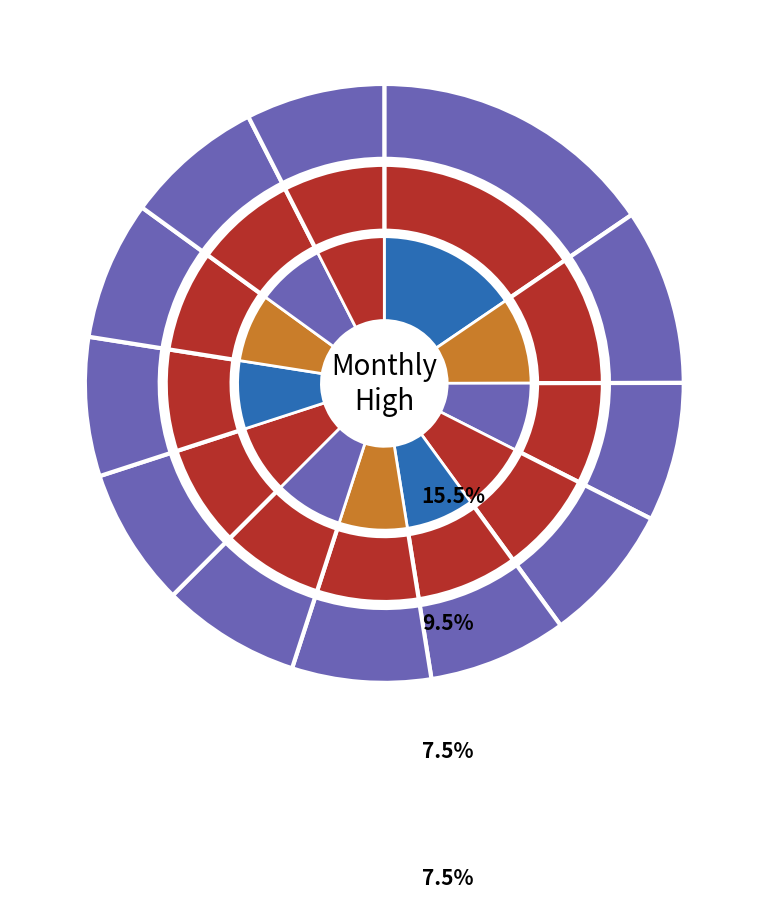

What percentage is the 2 slice, to the nearest percent?

8%